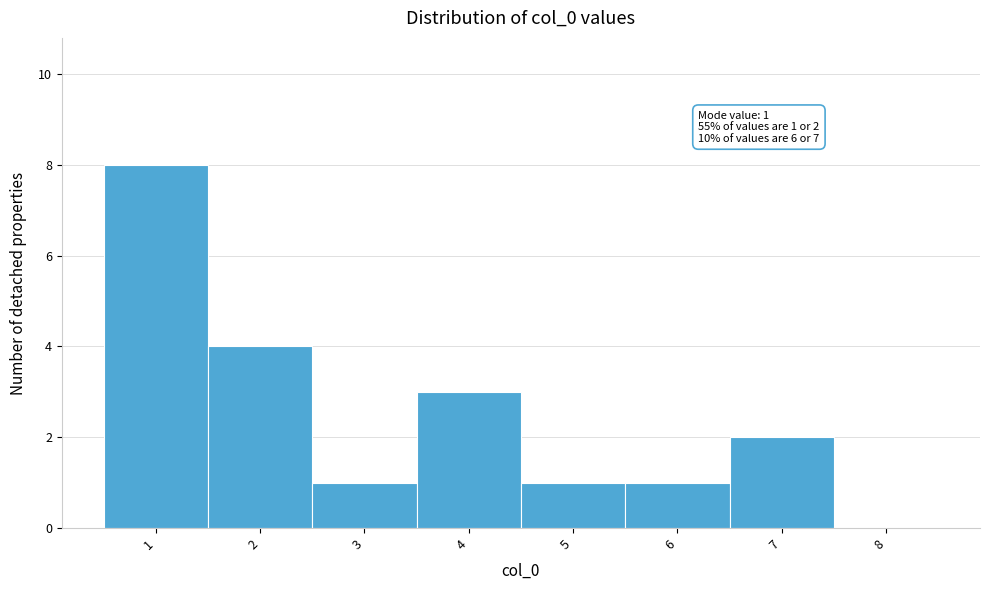

Over which range of the x-axis is the bar tallest?

0.5 to 1.5